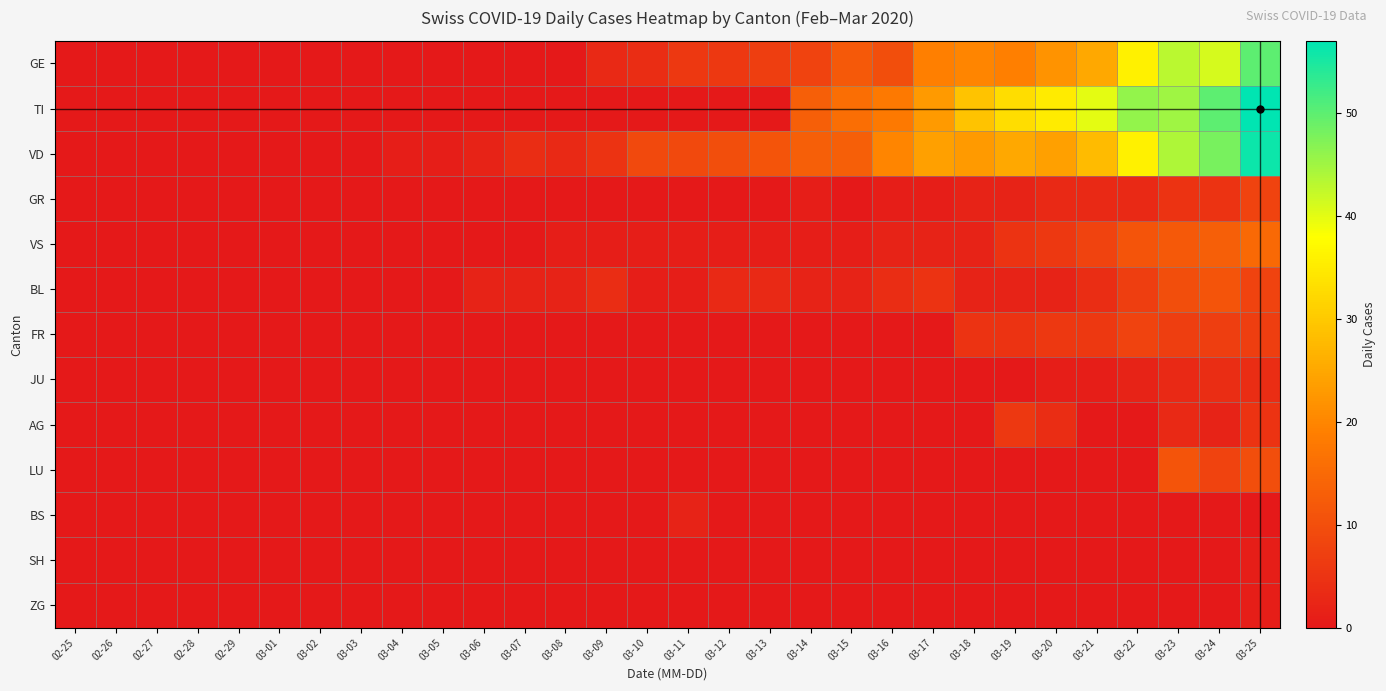

How many categories are shown in the chart?

30